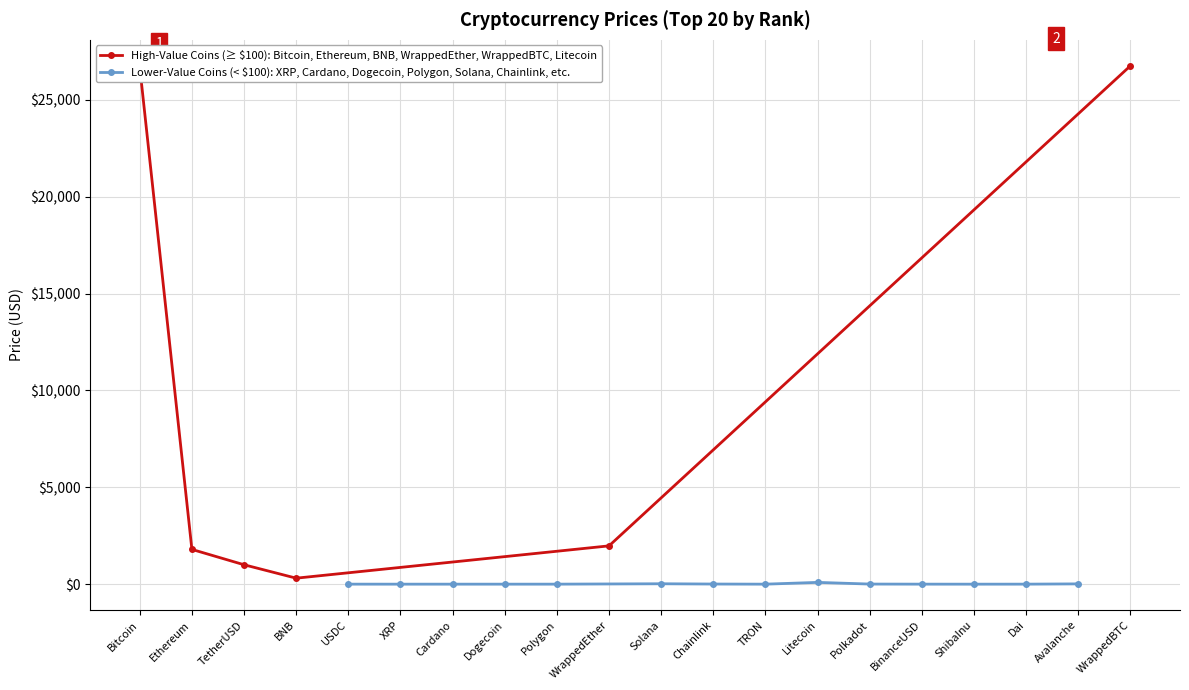

The High-Value Coins (≥ $100): Bitcoin, Ethereum, BNB, WrappedEther, WrappedBTC, Litecoin series shows 18408.6 at WrappedBTC. True or false?

False